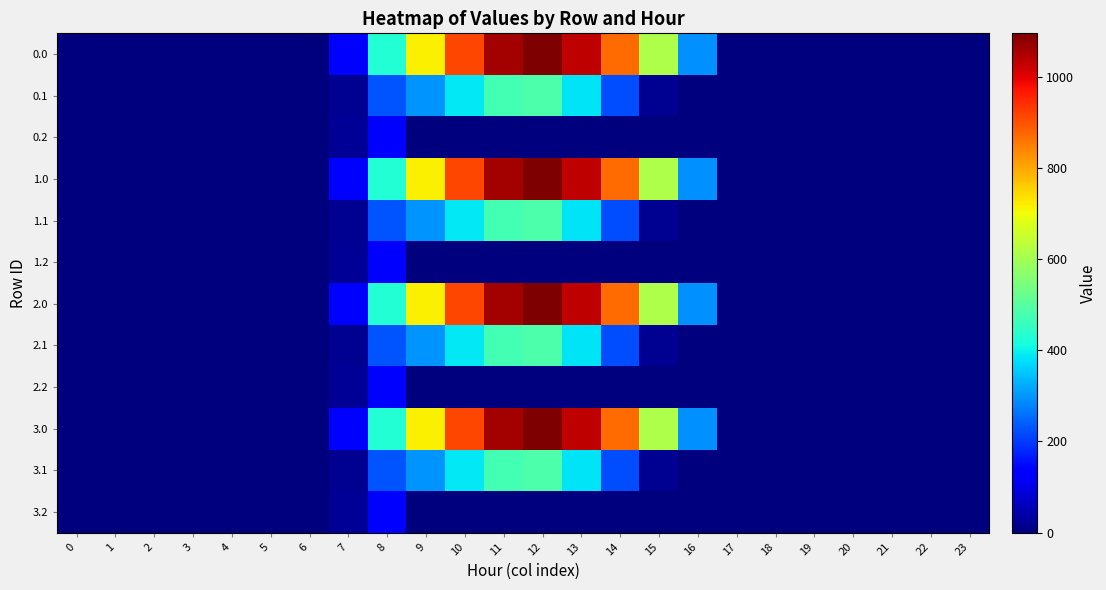

Reading left to right, what are all the values shown in this chart?

0.0: 0=0.0	1=0.0	2=0.0	3=0.0	4=0.0	5=0.0	6=0.0	7=120.6	8=430.3	9=716.9	10=916.2	11=1060.3	12=1096.7	13=1032.9	14=870.6	15=615.9	16=294.5	17=0.0	18=0.0	19=0.0	20=0.0	21=0.0	22=0.0	23=0.0
0.1: 0=0.0	1=0.0	2=0.0	3=0.0	4=0.0	5=0.0	6=0.0	7=17.7	8=227.5	9=295.9	10=388.1	11=471.7	12=485.4	13=382.7	14=219.2	15=17.3	16=0.0	17=0.0	18=0.0	19=0.0	20=0.0	21=0.0	22=0.0	23=0.0
0.2: 0=0.0	1=0.0	2=0.0	3=0.0	4=0.0	5=0.0	6=0.0	7=22.3	8=134.2	9=0.0	10=0.0	11=0.0	12=0.0	13=0.0	14=0.0	15=0.0	16=0.0	17=0.0	18=0.0	19=0.0	20=0.0	21=0.0	22=0.0	23=0.0
1.0: 0=0.0	1=0.0	2=0.0	3=0.0	4=0.0	5=0.0	6=0.0	7=120.6	8=430.3	9=716.9	10=916.2	11=1060.3	12=1096.7	13=1032.9	14=870.6	15=615.9	16=294.5	17=0.0	18=0.0	19=0.0	20=0.0	21=0.0	22=0.0	23=0.0
1.1: 0=0.0	1=0.0	2=0.0	3=0.0	4=0.0	5=0.0	6=0.0	7=17.7	8=227.5	9=295.9	10=388.1	11=471.7	12=485.4	13=382.7	14=219.2	15=17.3	16=0.0	17=0.0	18=0.0	19=0.0	20=0.0	21=0.0	22=0.0	23=0.0
1.2: 0=0.0	1=0.0	2=0.0	3=0.0	4=0.0	5=0.0	6=0.0	7=22.3	8=134.2	9=0.0	10=0.0	11=0.0	12=0.0	13=0.0	14=0.0	15=0.0	16=0.0	17=0.0	18=0.0	19=0.0	20=0.0	21=0.0	22=0.0	23=0.0
2.0: 0=0.0	1=0.0	2=0.0	3=0.0	4=0.0	5=0.0	6=0.0	7=120.6	8=430.3	9=716.9	10=916.2	11=1060.3	12=1096.7	13=1032.9	14=870.6	15=615.9	16=294.5	17=0.0	18=0.0	19=0.0	20=0.0	21=0.0	22=0.0	23=0.0
2.1: 0=0.0	1=0.0	2=0.0	3=0.0	4=0.0	5=0.0	6=0.0	7=17.7	8=227.5	9=295.9	10=388.1	11=471.7	12=485.4	13=382.7	14=219.2	15=17.3	16=0.0	17=0.0	18=0.0	19=0.0	20=0.0	21=0.0	22=0.0	23=0.0
2.2: 0=0.0	1=0.0	2=0.0	3=0.0	4=0.0	5=0.0	6=0.0	7=22.3	8=134.2	9=0.0	10=0.0	11=0.0	12=0.0	13=0.0	14=0.0	15=0.0	16=0.0	17=0.0	18=0.0	19=0.0	20=0.0	21=0.0	22=0.0	23=0.0
3.0: 0=0.0	1=0.0	2=0.0	3=0.0	4=0.0	5=0.0	6=0.0	7=120.6	8=430.3	9=716.9	10=916.2	11=1060.3	12=1096.7	13=1032.9	14=870.6	15=615.9	16=294.5	17=0.0	18=0.0	19=0.0	20=0.0	21=0.0	22=0.0	23=0.0
3.1: 0=0.0	1=0.0	2=0.0	3=0.0	4=0.0	5=0.0	6=0.0	7=17.7	8=227.5	9=295.9	10=388.1	11=471.7	12=485.4	13=382.7	14=219.2	15=17.3	16=0.0	17=0.0	18=0.0	19=0.0	20=0.0	21=0.0	22=0.0	23=0.0
3.2: 0=0.0	1=0.0	2=0.0	3=0.0	4=0.0	5=0.0	6=0.0	7=22.3	8=134.2	9=0.0	10=0.0	11=0.0	12=0.0	13=0.0	14=0.0	15=0.0	16=0.0	17=0.0	18=0.0	19=0.0	20=0.0	21=0.0	22=0.0	23=0.0